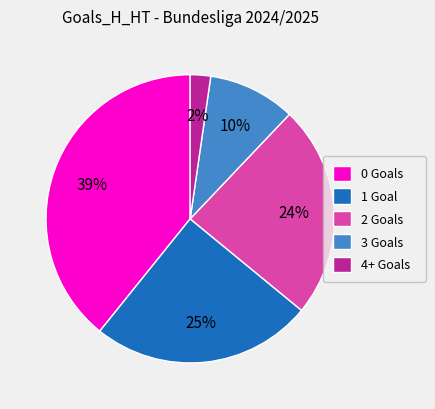

Do 3 Goals and 0 Goals together represent more than half of the pie?

No